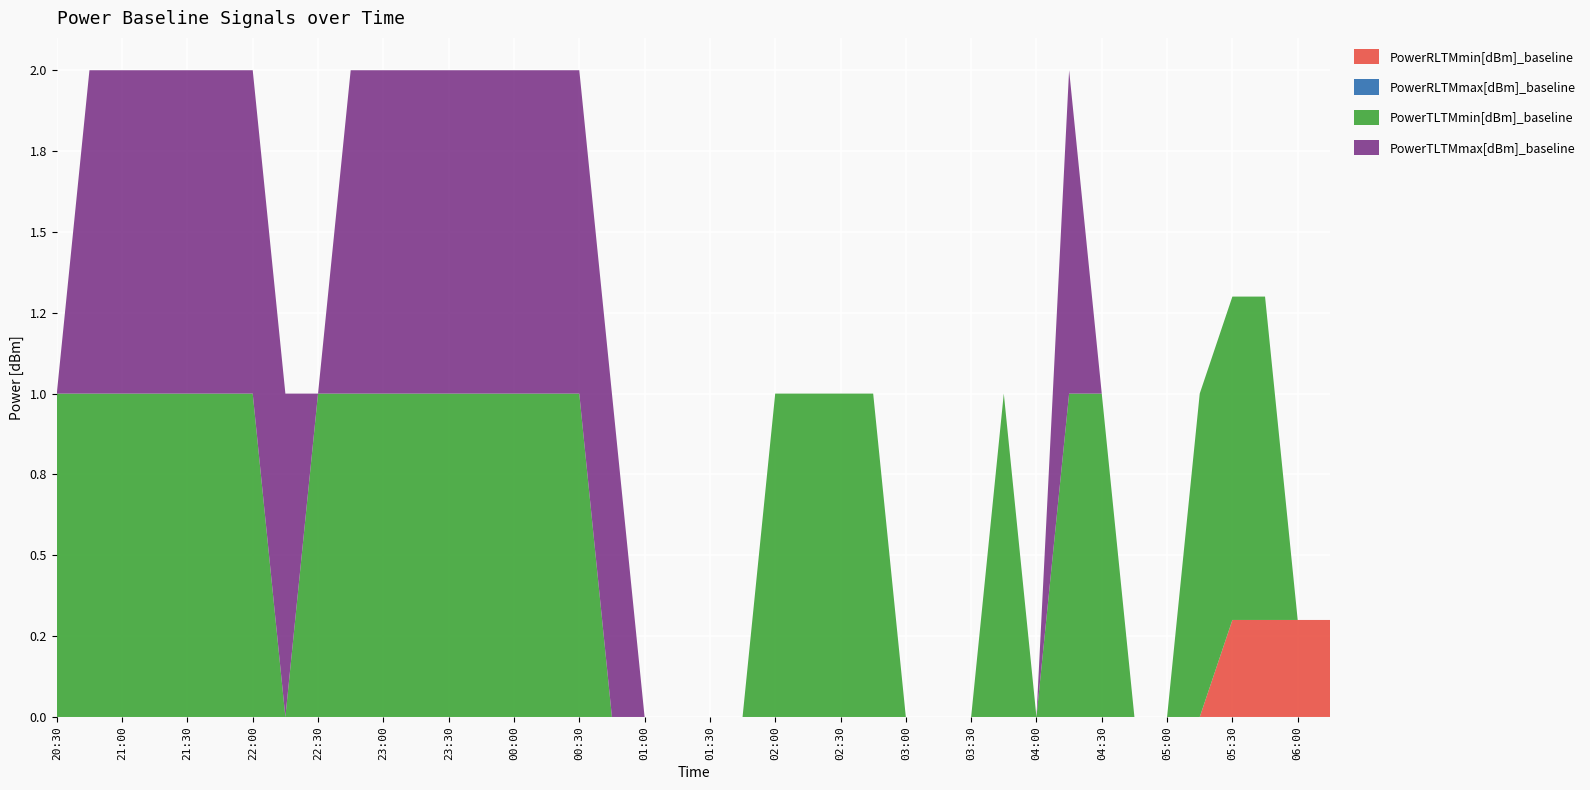

Reading right to left, list all the values displayed in this chart.

PowerRLTMmin[dBm]_baseline: 0.3	0.3	0.3	0.3	0.0	0.0	0.0	0.0	0.0	0.0	0.0	0.0	0.0	0.0	0.0	0.0	0.0	0.0	0.0	0.0	0.0	0.0	0.0	0.0	0.0	0.0	0.0	0.0	0.0	0.0	0.0	0.0	0.0	0.0	0.0	0.0	0.0	0.0	0.0	0.0
PowerRLTMmax[dBm]_baseline: 0.0	0.0	0.0	0.0	0.0	0.0	0.0	0.0	0.0	0.0	0.0	0.0	0.0	0.0	0.0	0.0	0.0	0.0	0.0	0.0	0.0	0.0	0.0	0.0	0.0	0.0	0.0	0.0	0.0	0.0	0.0	0.0	0.0	0.0	0.0	0.0	0.0	0.0	0.0	0.0
PowerTLTMmin[dBm]_baseline: 0.0	0.0	1.0	1.0	1.0	0.0	0.0	1.0	1.0	0.0	1.0	0.0	0.0	0.0	1.0	1.0	1.0	1.0	0.0	0.0	0.0	0.0	0.0	1.0	1.0	1.0	1.0	1.0	1.0	1.0	1.0	1.0	0.0	1.0	1.0	1.0	1.0	1.0	1.0	1.0
PowerTLTMmax[dBm]_baseline: 0.0	0.0	0.0	0.0	0.0	0.0	0.0	0.0	1.0	0.0	0.0	0.0	0.0	0.0	0.0	0.0	0.0	0.0	0.0	0.0	0.0	0.0	1.0	1.0	1.0	1.0	1.0	1.0	1.0	1.0	1.0	0.0	1.0	1.0	1.0	1.0	1.0	1.0	1.0	0.0